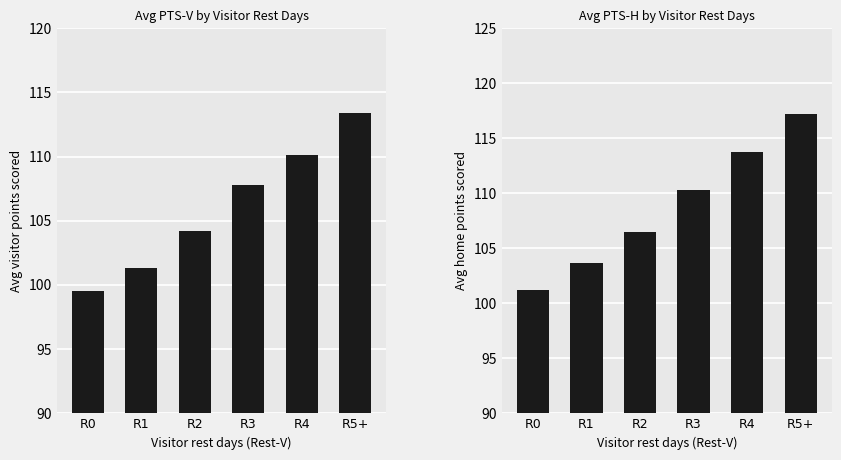

What is the greatest value displayed?

117.2